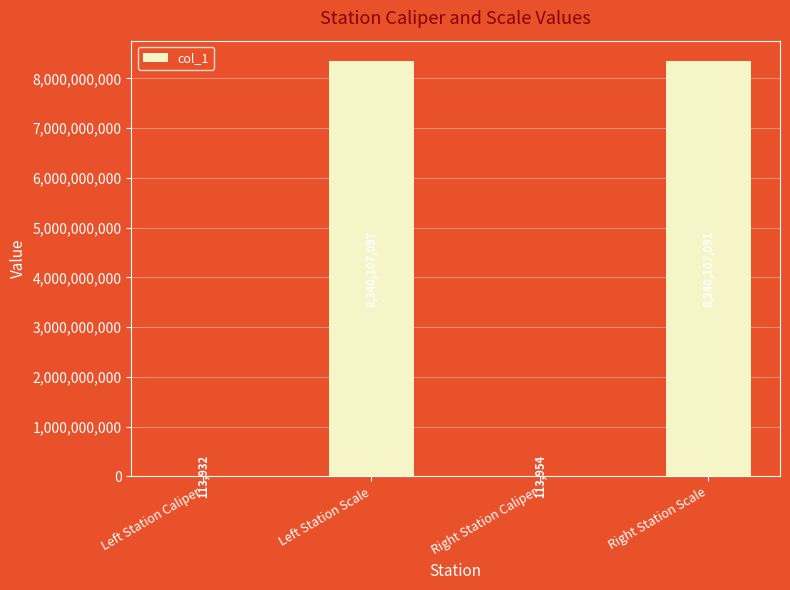

Count the number of data series in this chart.

1